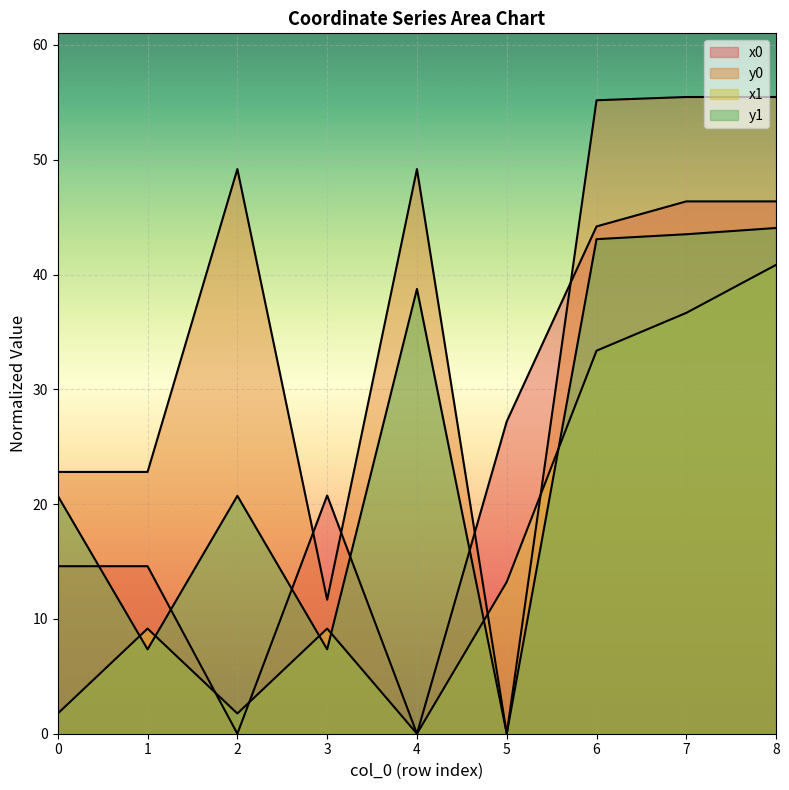

Is the value of y0 at 6 greater than the value of y1 at 1?

Yes